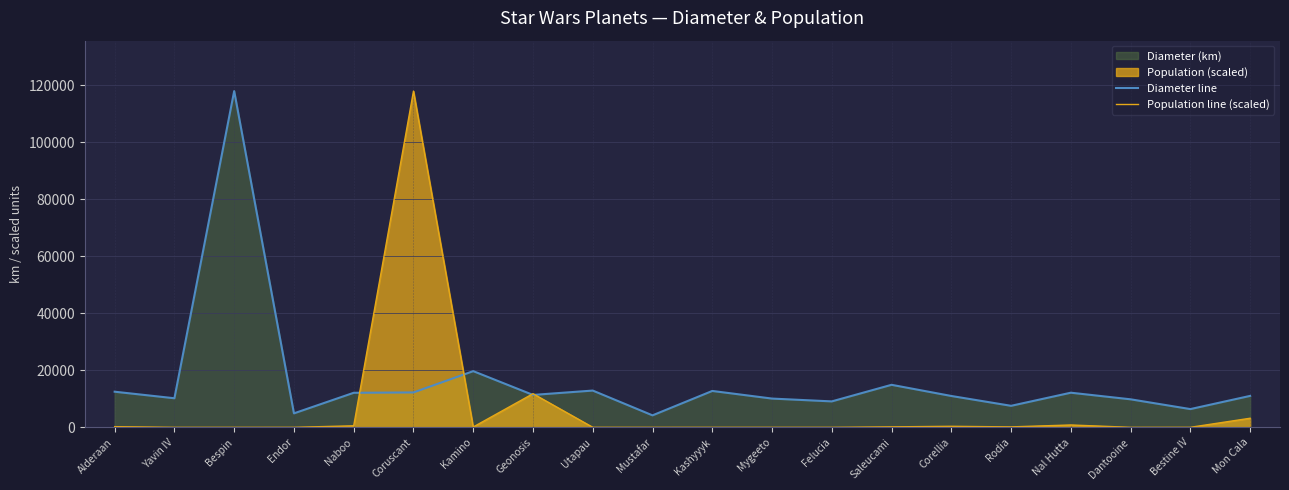

What position from the left is Endor?

4